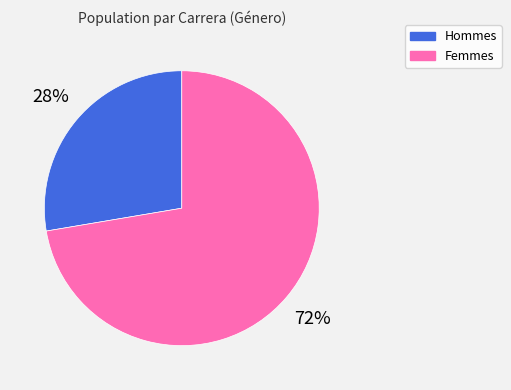

To the nearest percent, what is the average slice percentage?

50%